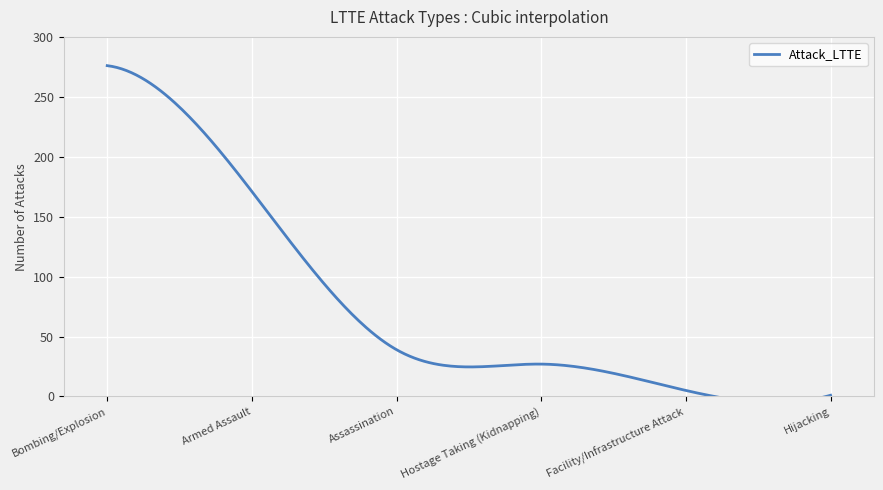

What is the label of the 5th point from the right?

Armed Assault